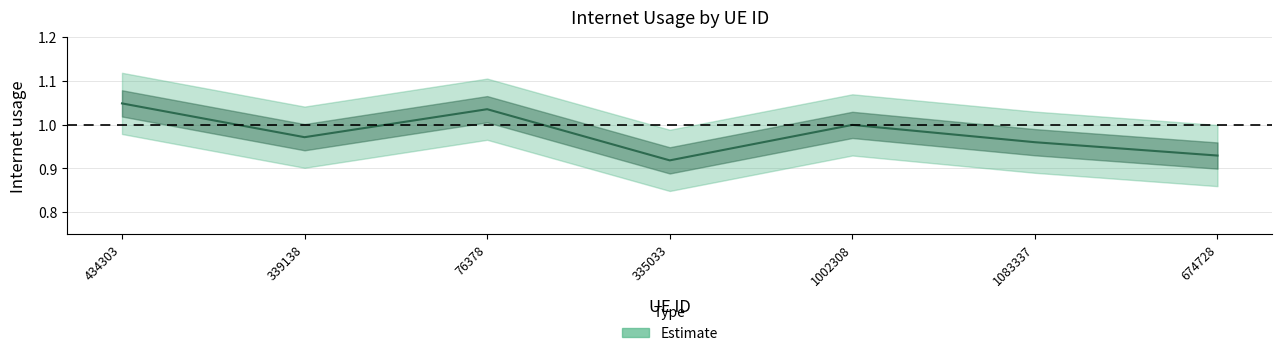

The value at 339138 is 1.0. True or false?

True